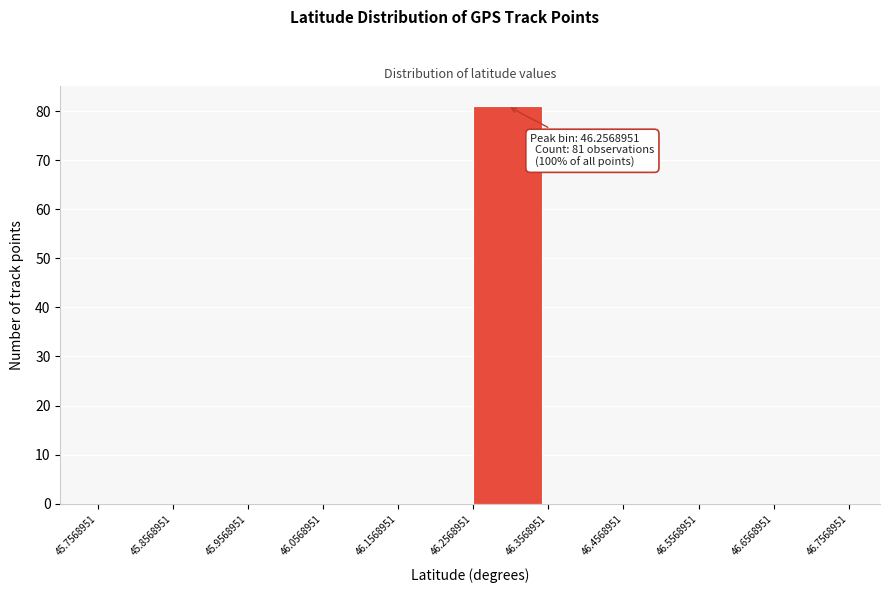

Over which range of the x-axis is the bar tallest?

46.2568951 to 46.3568951